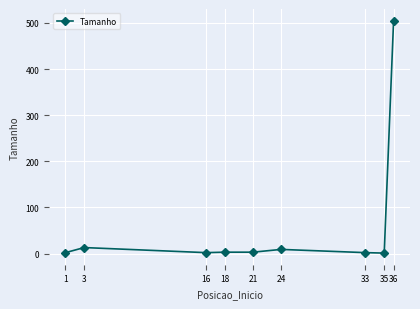

At which category does the chart reach its peak across all series?

36